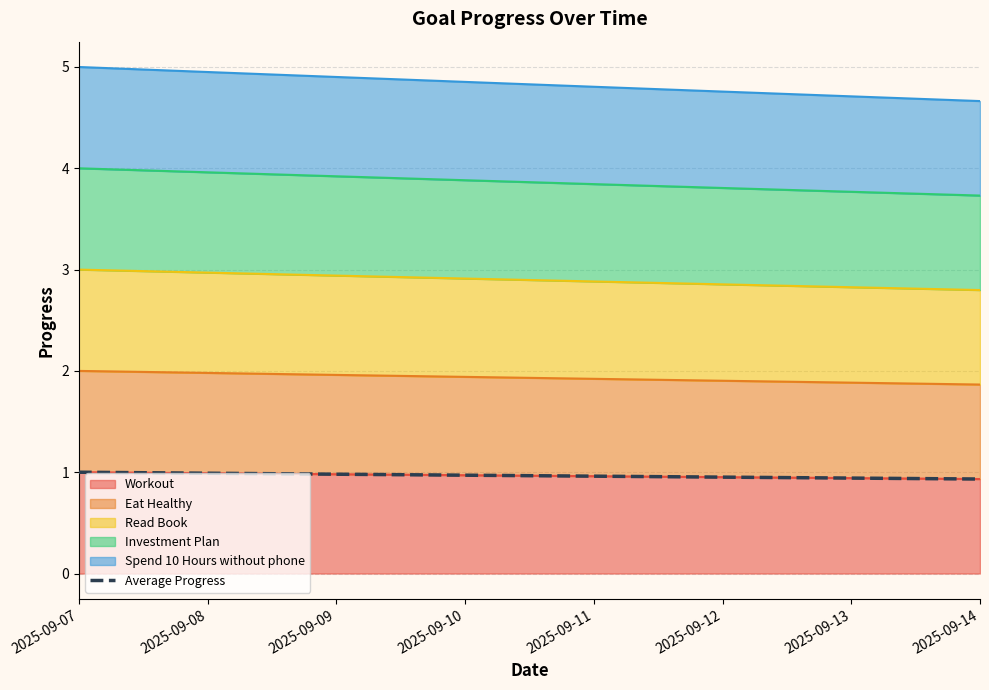

Where is the data nearest to the value 0?

2025-09-14